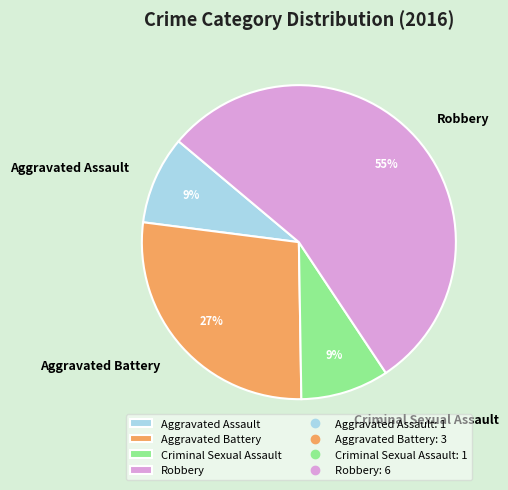

How many segments does this pie chart have?

4